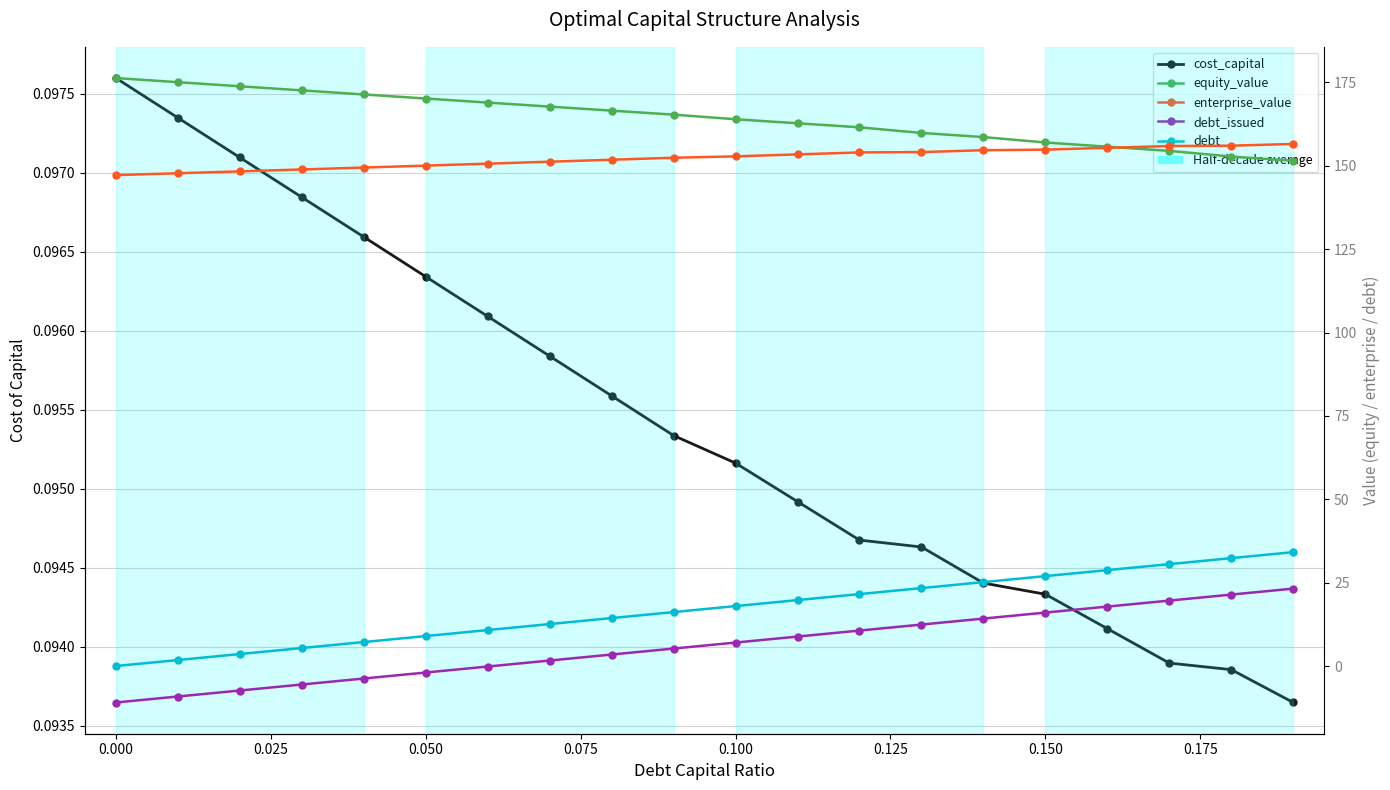

Is it true that cost_capital equals 0.2 at 0.050?

False